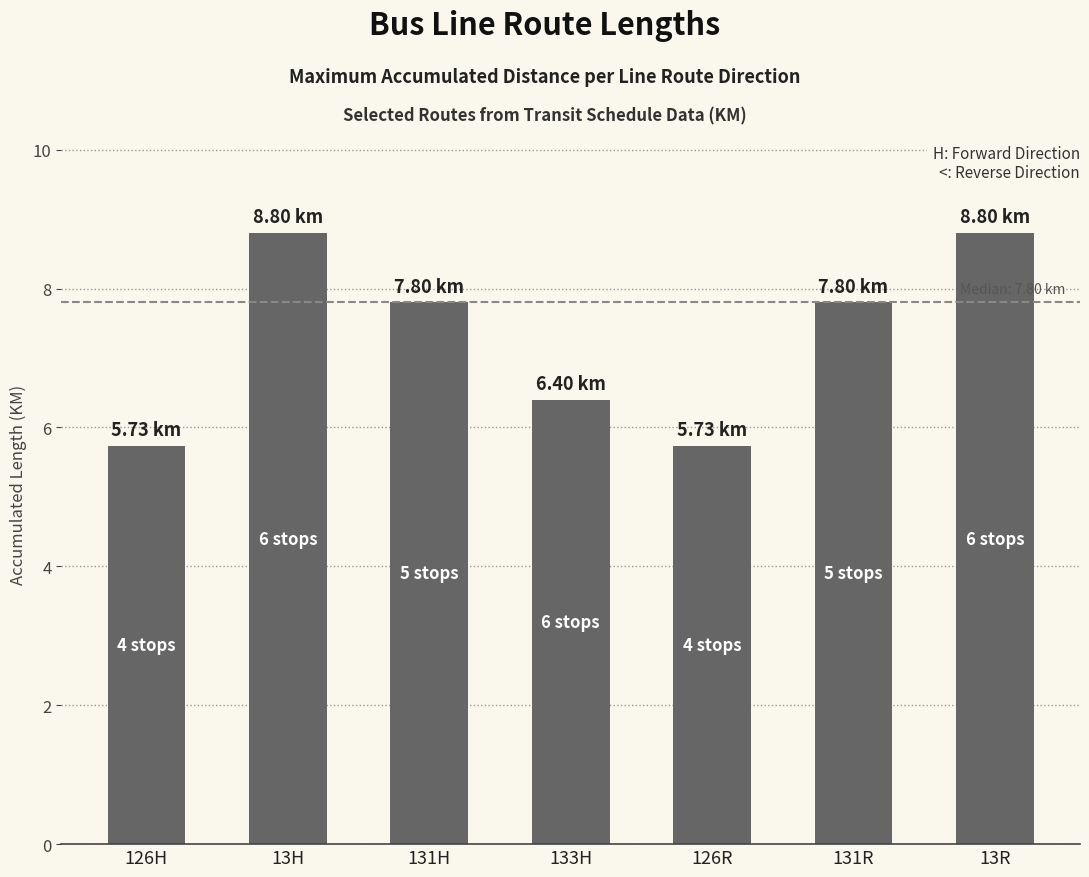

What is the change in value from 13H to 133H?

-2.4